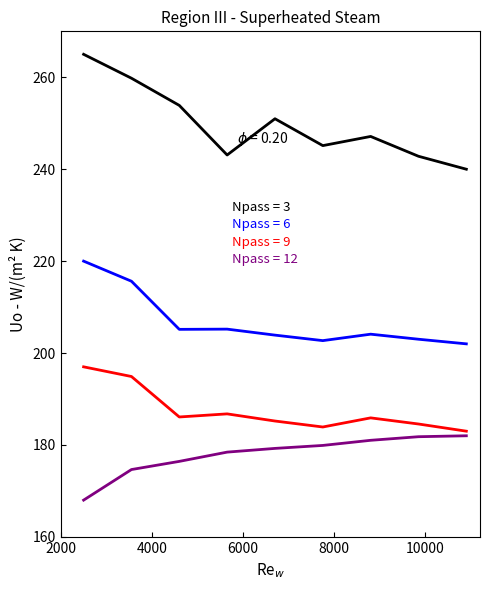

True or false: Npass = 6 and Npass = 12 cross at least once.

False